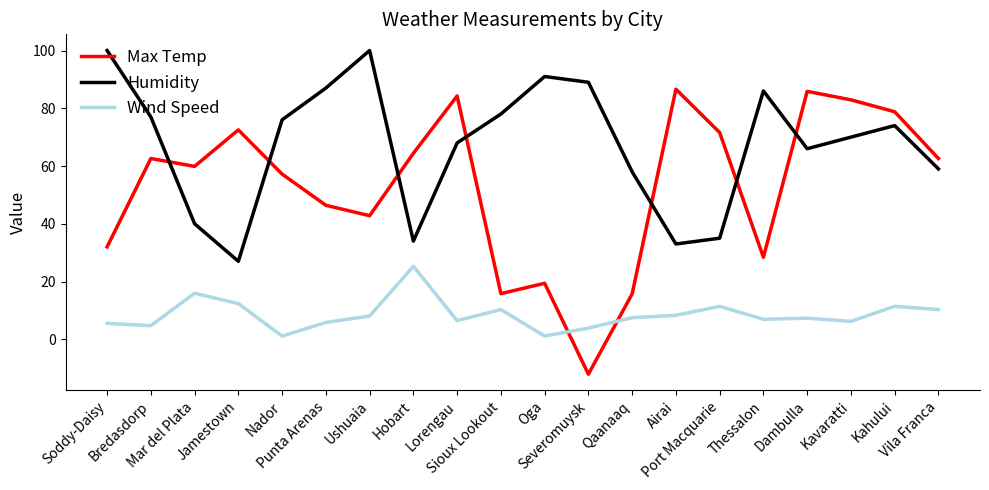

How many lines are shown in the chart?

3